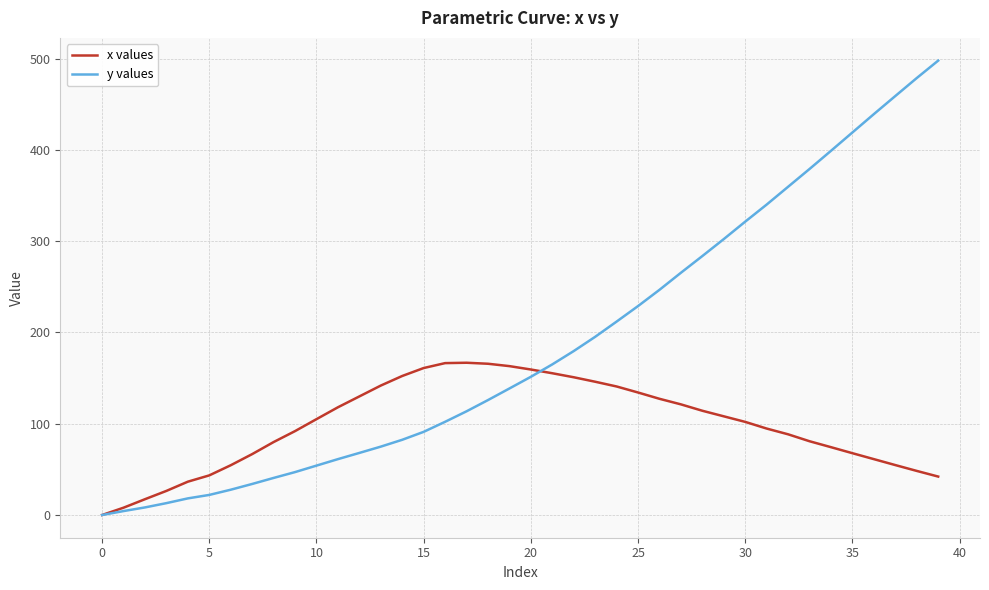

Which series has the largest range (max minus min)?

y values